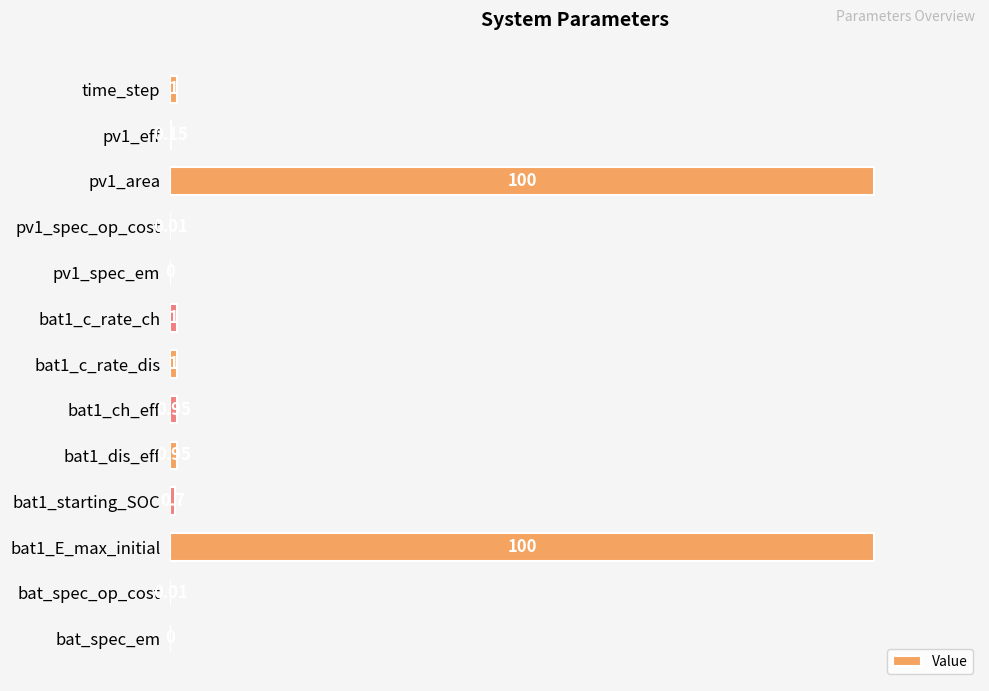

Between bat1_c_rate_dis and pv1_area, which is larger?

pv1_area